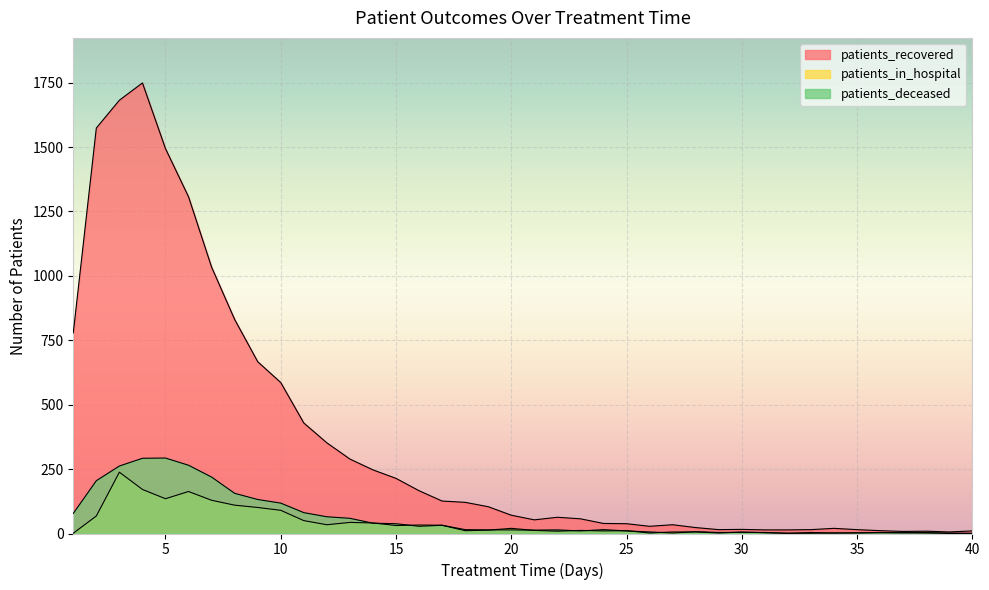

At which category is the sum across all series the highest?

4